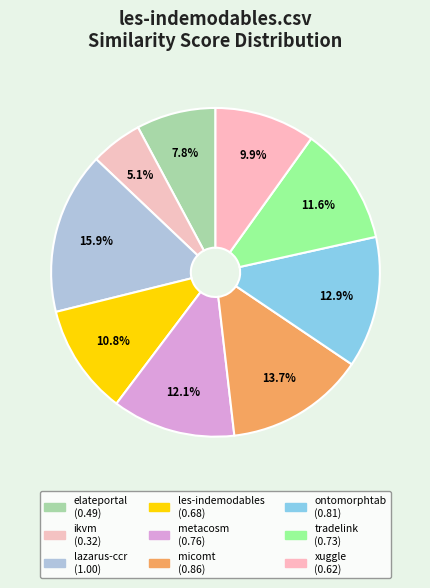

Rank the categories by value from lowest to highest.

ikvm.csv, elateportal.csv, xuggle.csv, les-indemodables.csv, tradelink.csv, metacosm.csv, ontomorphtab.csv, micomt.csv, lazarus-ccr.csv